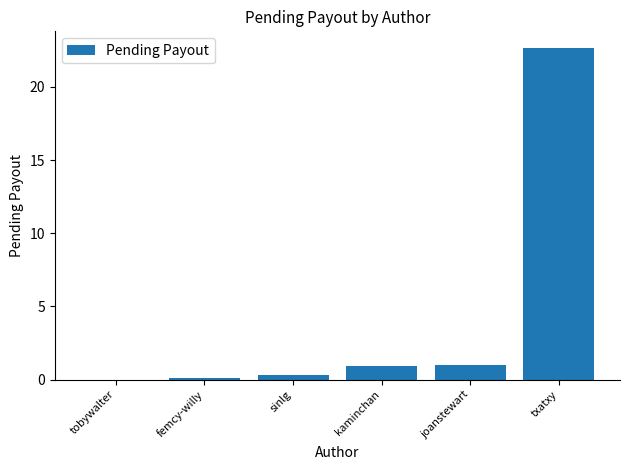

What is the sum of the values at kaminchan and txatxy?

23.6